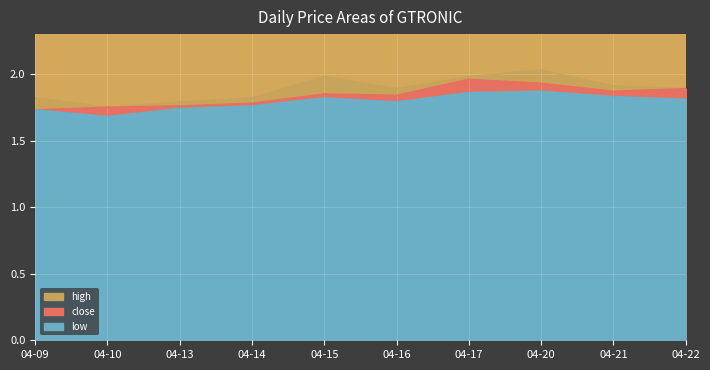

True or false: close and high cross at least once.

False